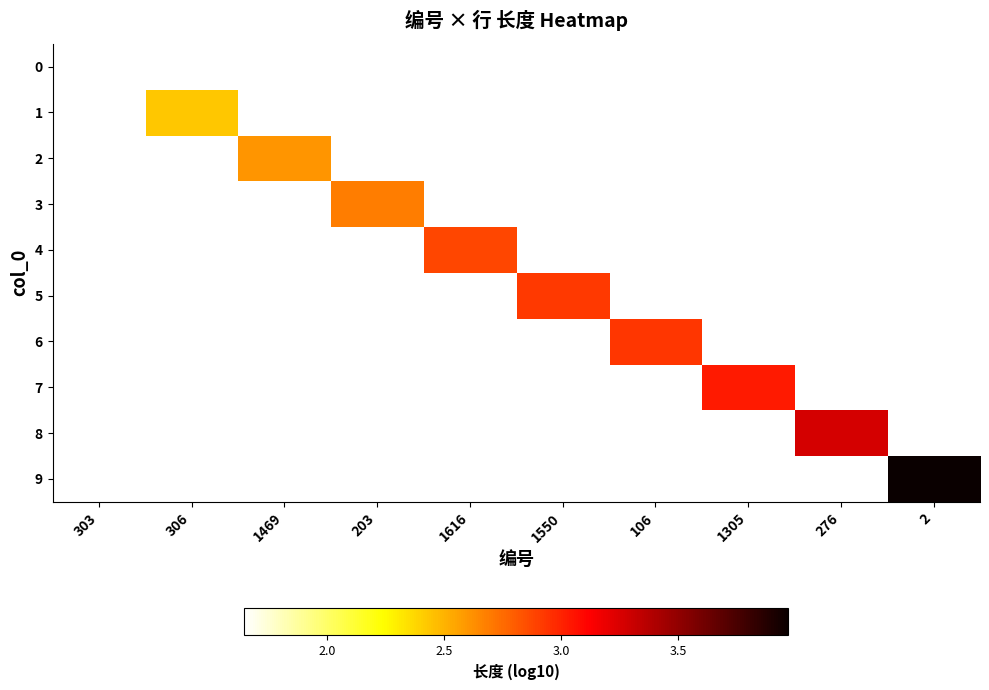

How many data points does each series have?

10